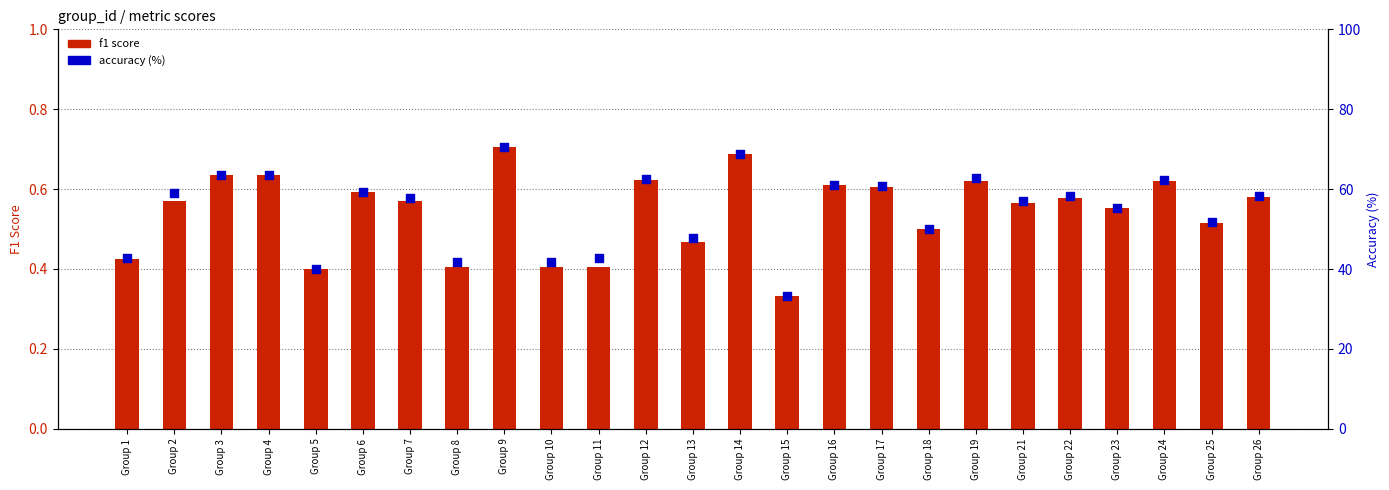

What are all the series names shown in the legend?

f1 score, accuracy (%)